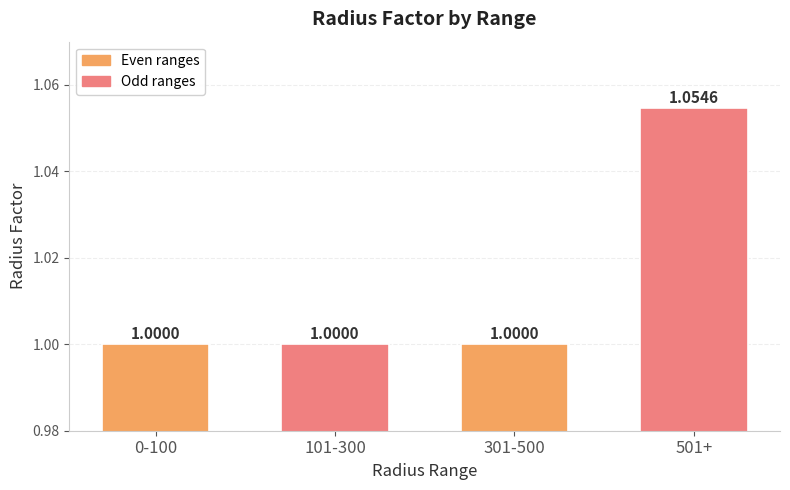

Approximately how many times larger is the value at 101-300 compared to 301-500?

1.0